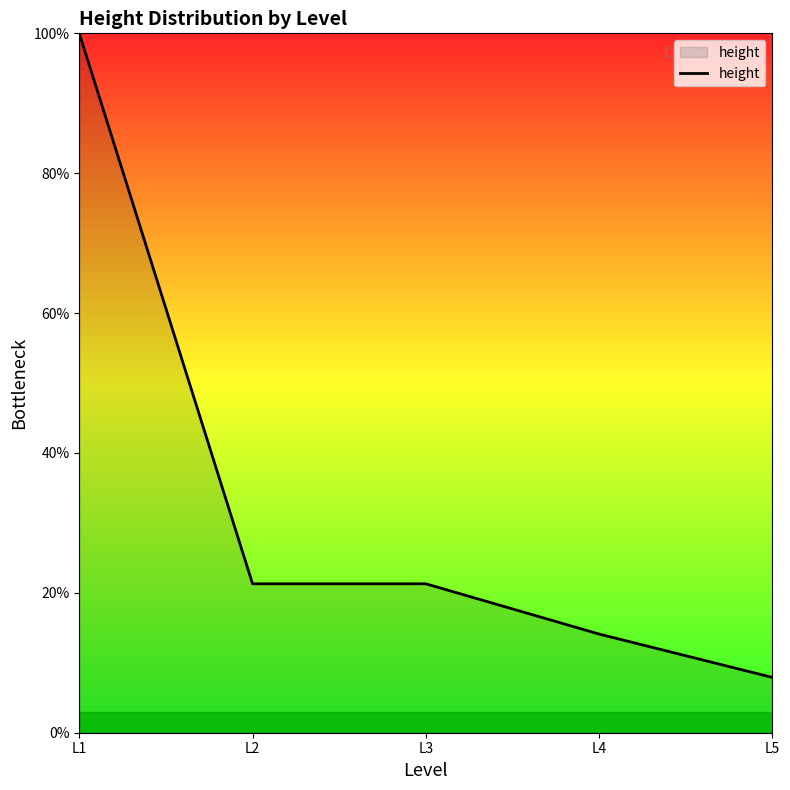

Is it true that the value at L3 is 21.3?

True